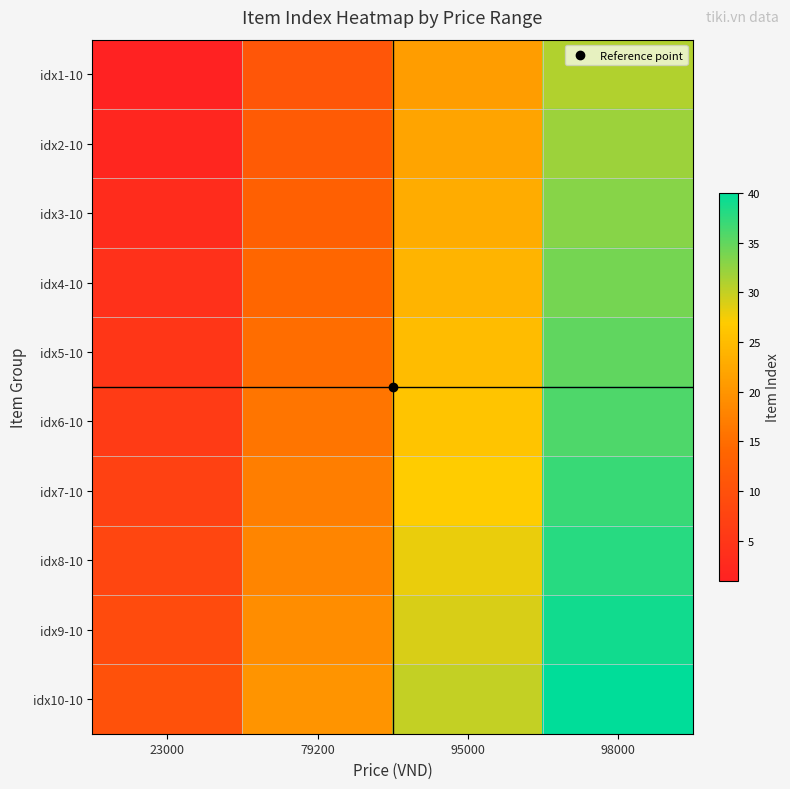

Count the number of data series in this chart.

10